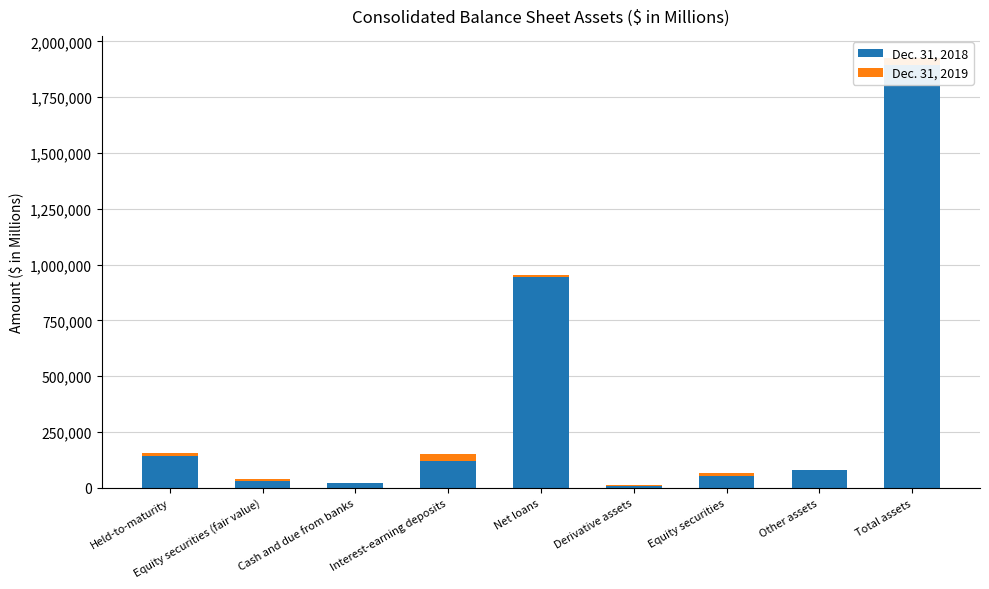

At which label does Dec. 31, 2019 reach its peak?

Total assets